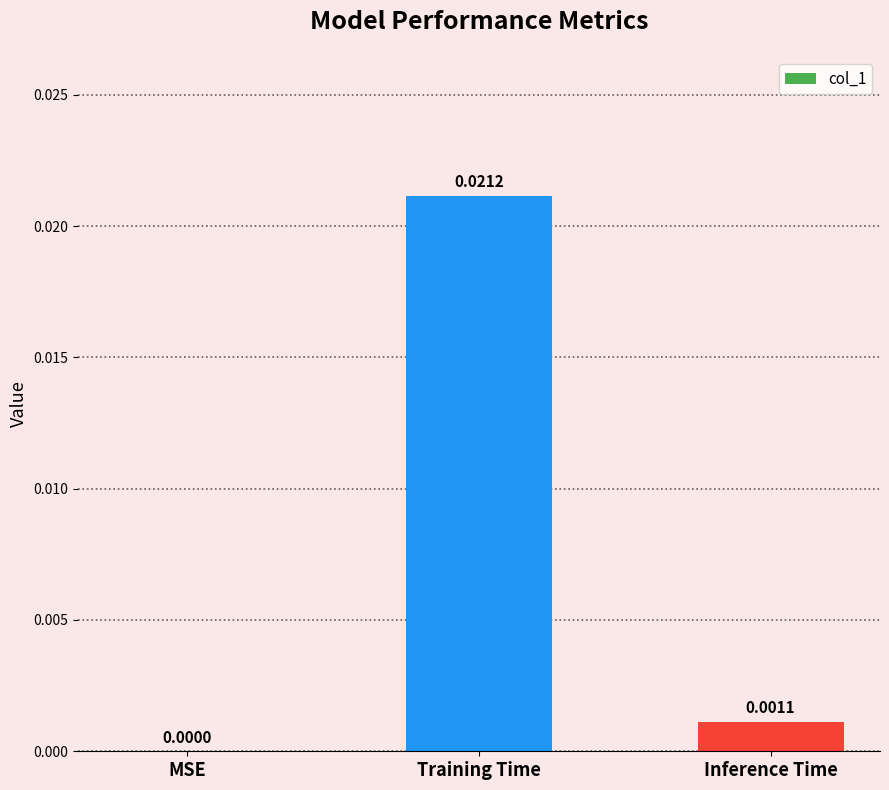

Which label corresponds to the largest value in the chart?

Training Time